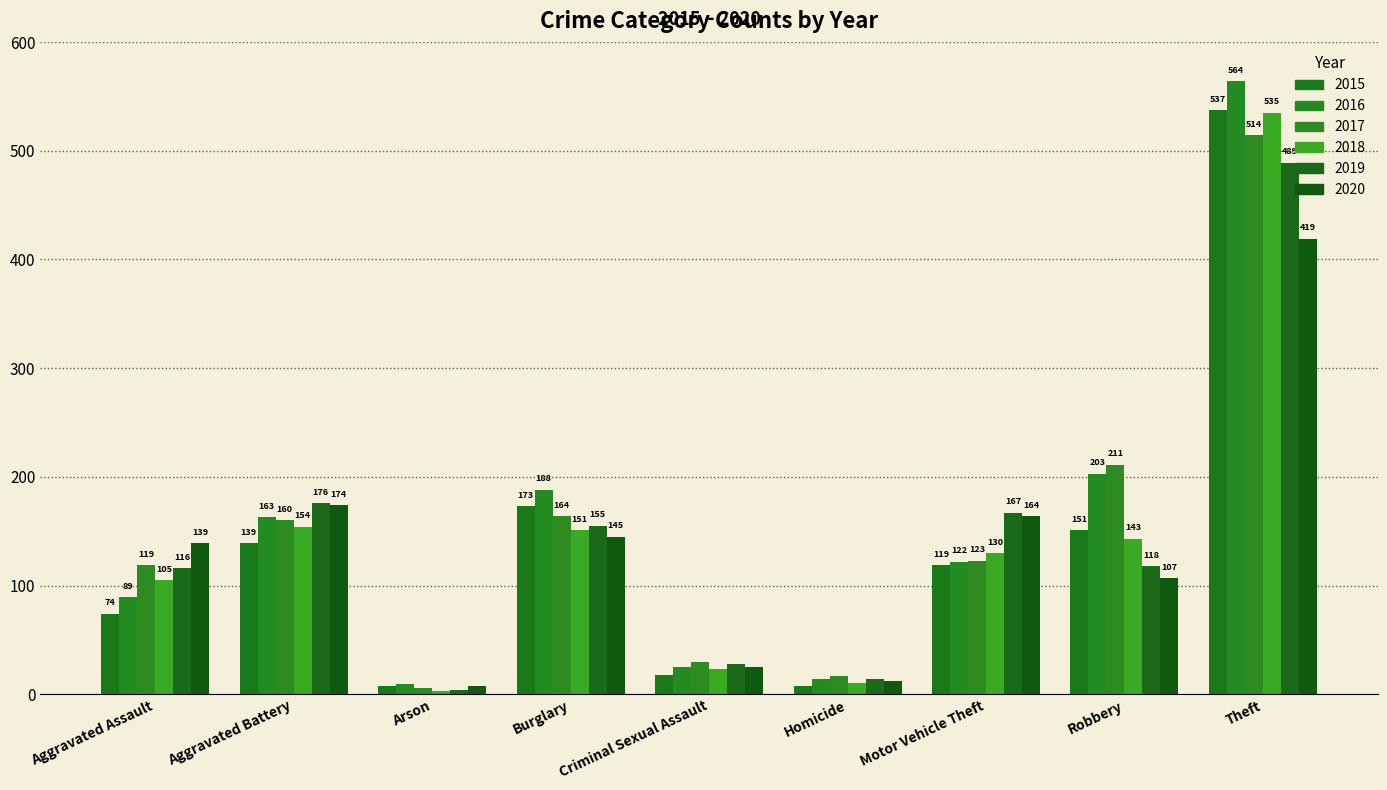

At Aggravated Assault, list the series in order from smallest to largest.

2015, 2016, 2018, 2019, 2017, 2020